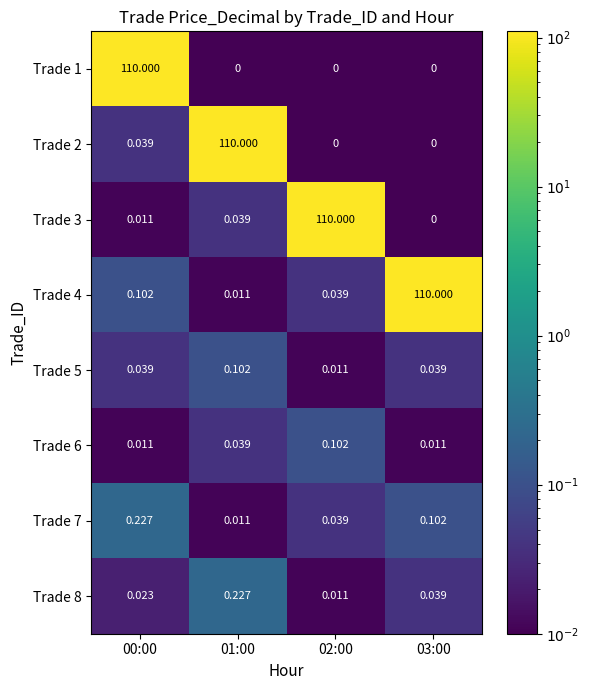

Is the value of Trade 3 at 02:00 greater than the value of Trade 7 at 01:00?

Yes